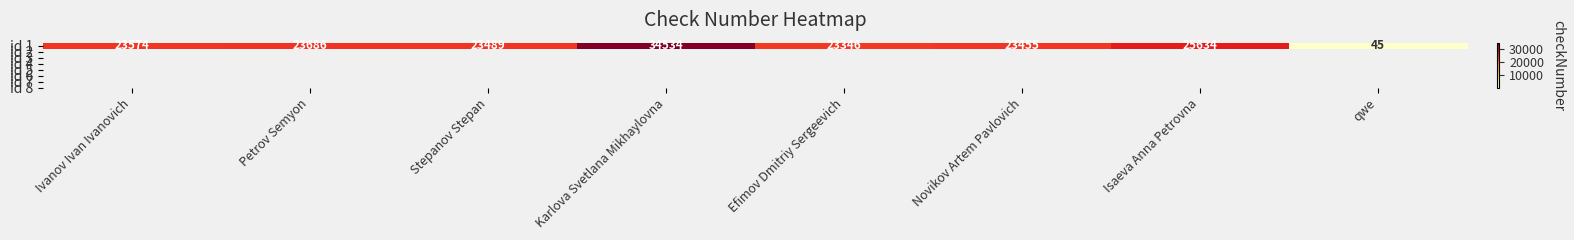

What is the minimum value shown in the chart?

45